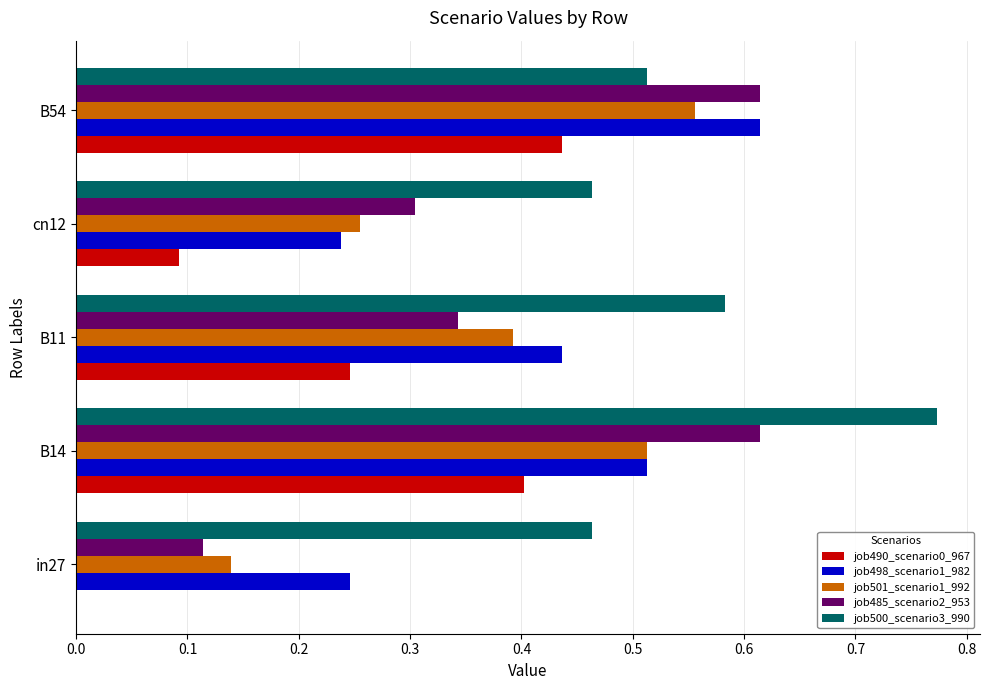

How many categories are shown in the chart?

5